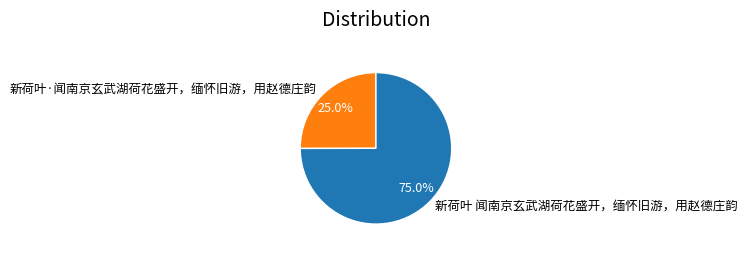

What percentage is the 新荷叶 闻南京玄武湖荷花盛开，缅怀旧游，用赵德庄韵 slice, to the nearest percent?

75%